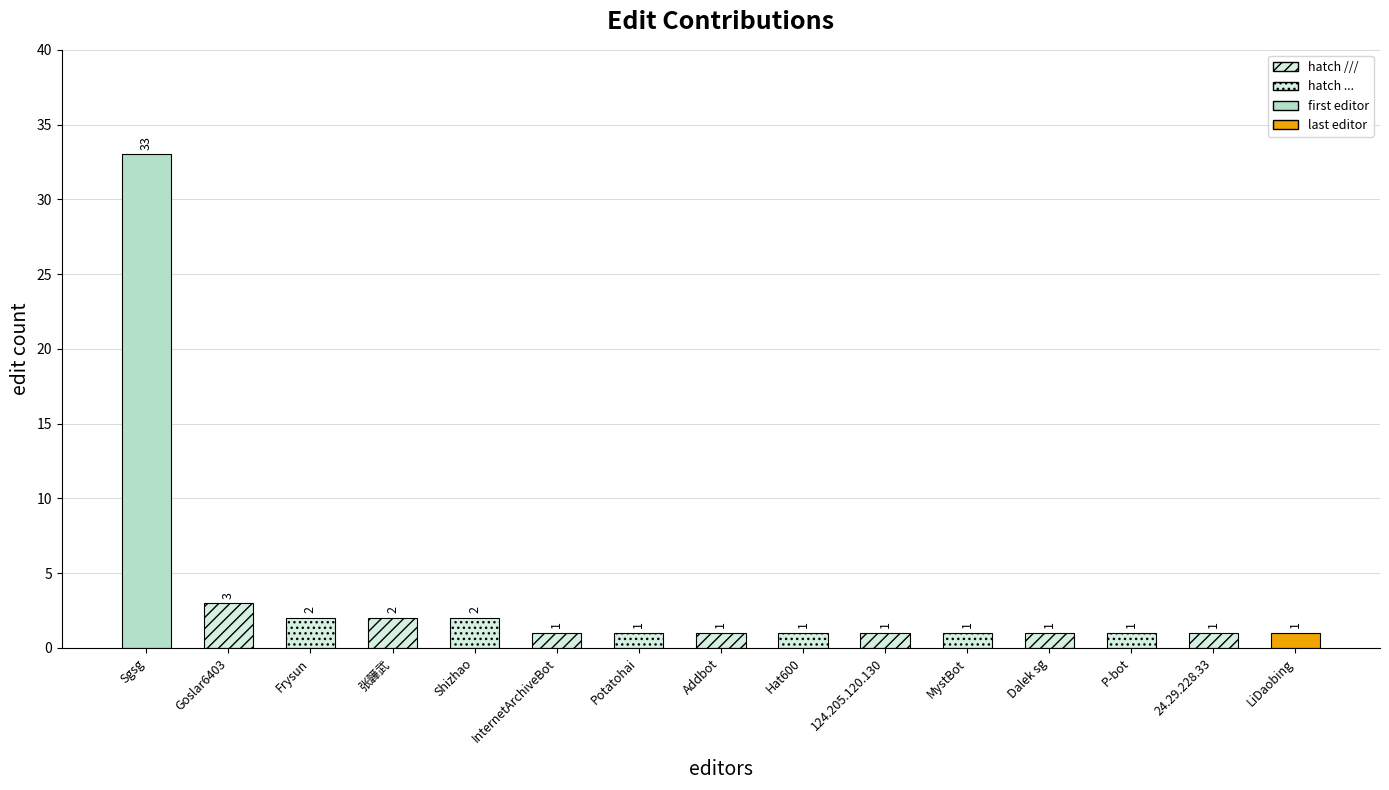

What is the value of the 11th bar from the left?

1